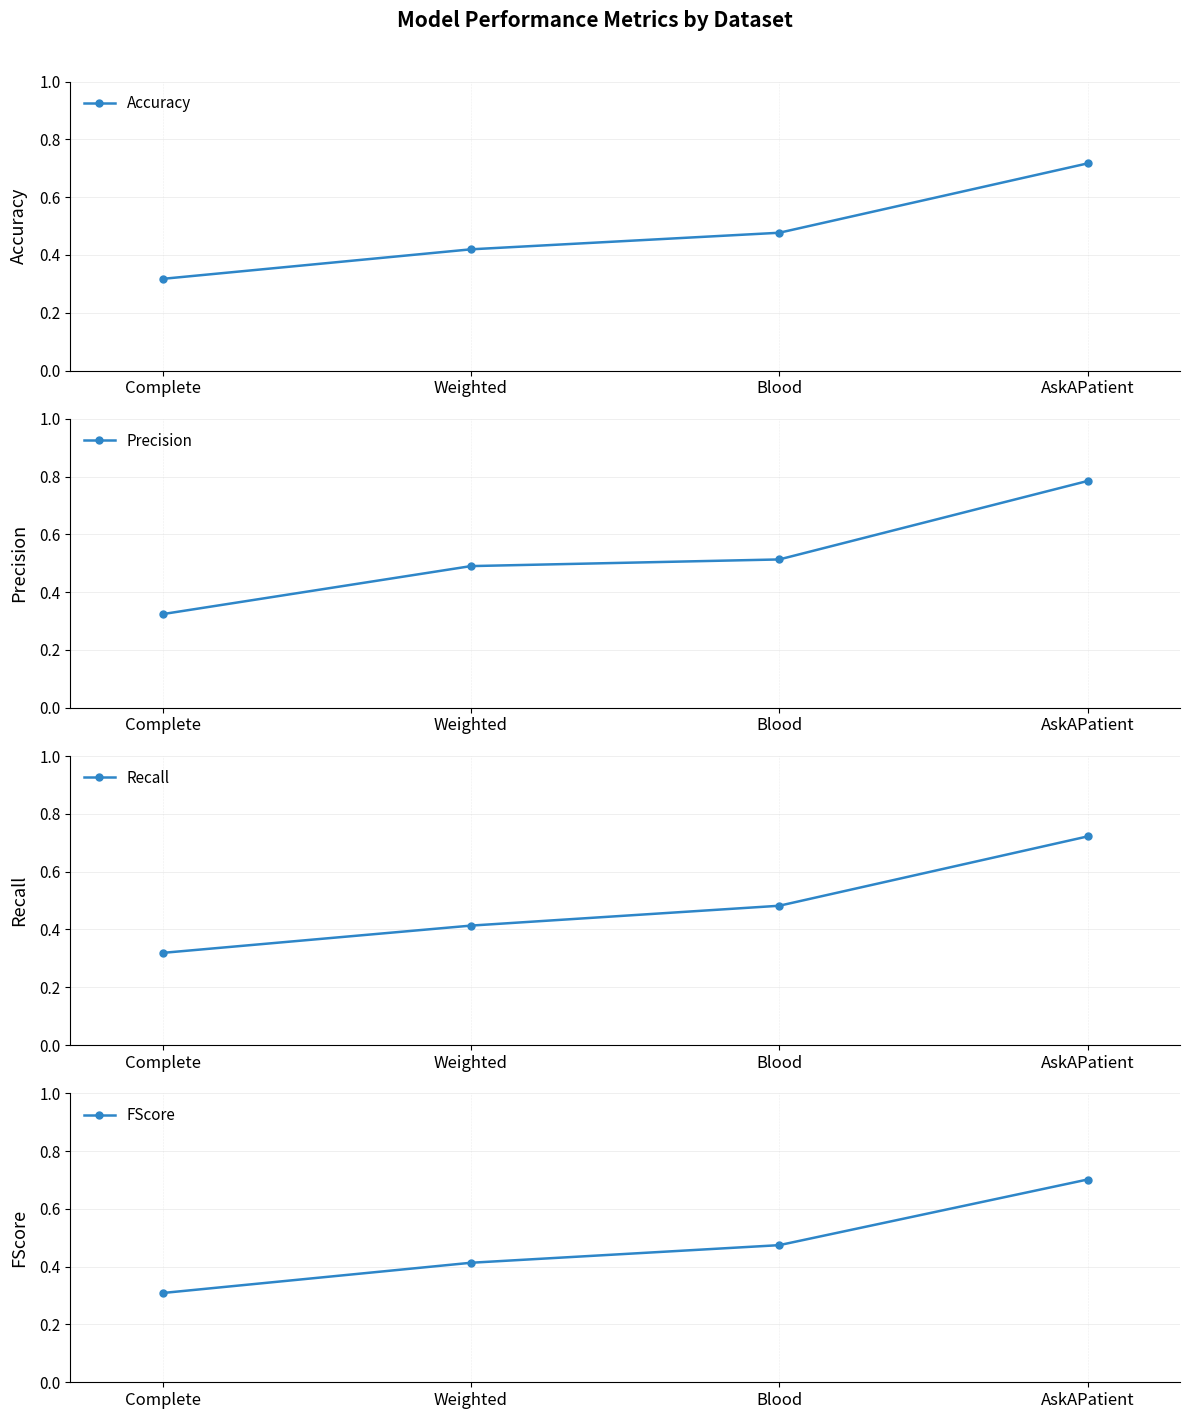

What is the total value across all series at Weighted?

1.7